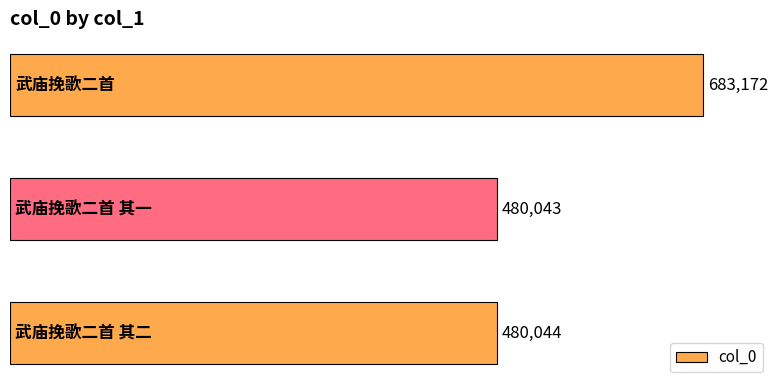

Reading top to bottom, what are all the values shown in this chart?

683172	480043	480044